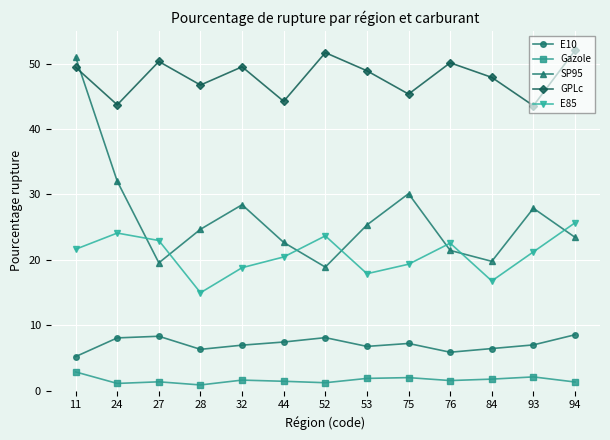

Is the value of SP95 at 76 greater than the value of E10 at 24?

Yes